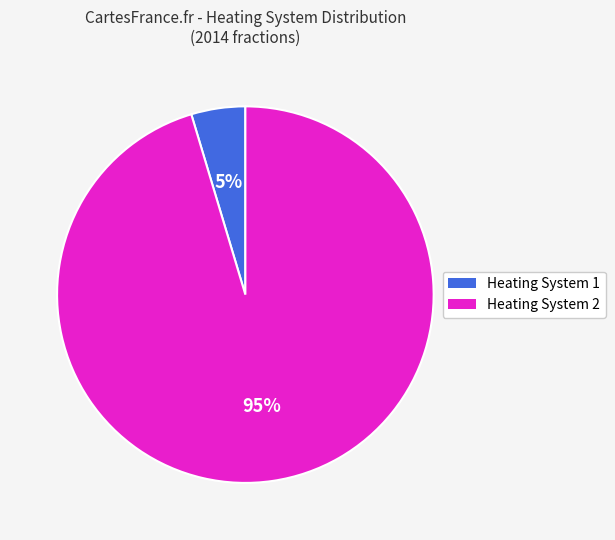

Between Heating System 1 and Heating System 2, which is larger?

Heating System 2